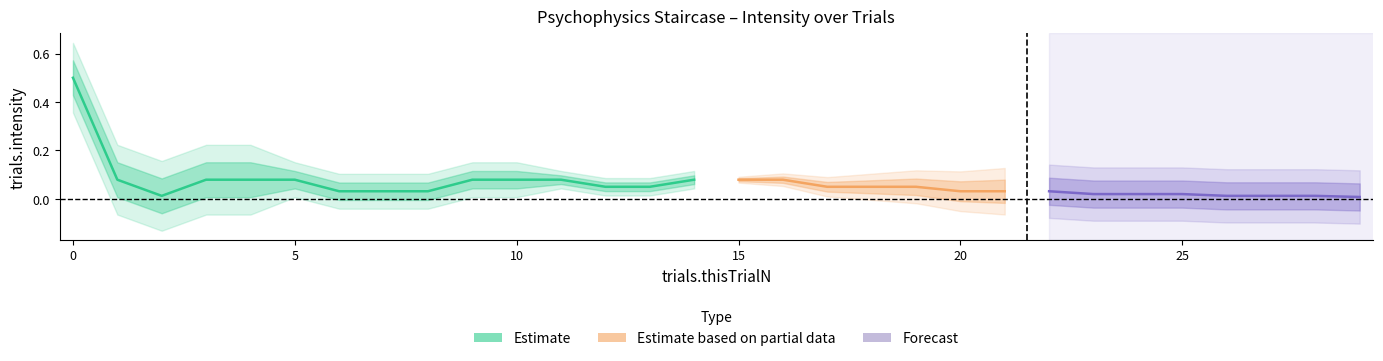

What is the highest value of the trials.intensity series?

0.5